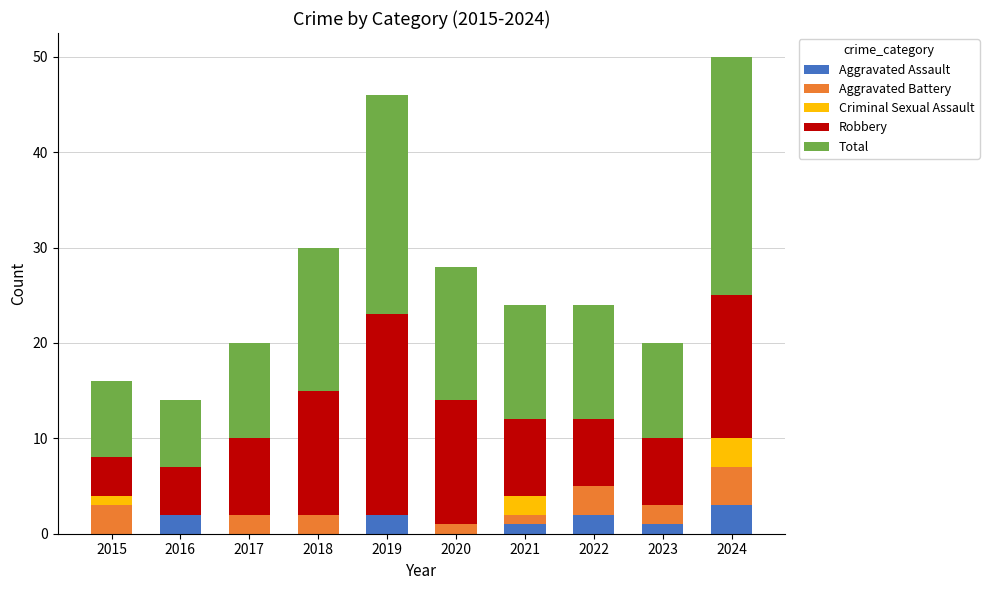

Count the Aggravated Assault values in the range 0 to 2.

9